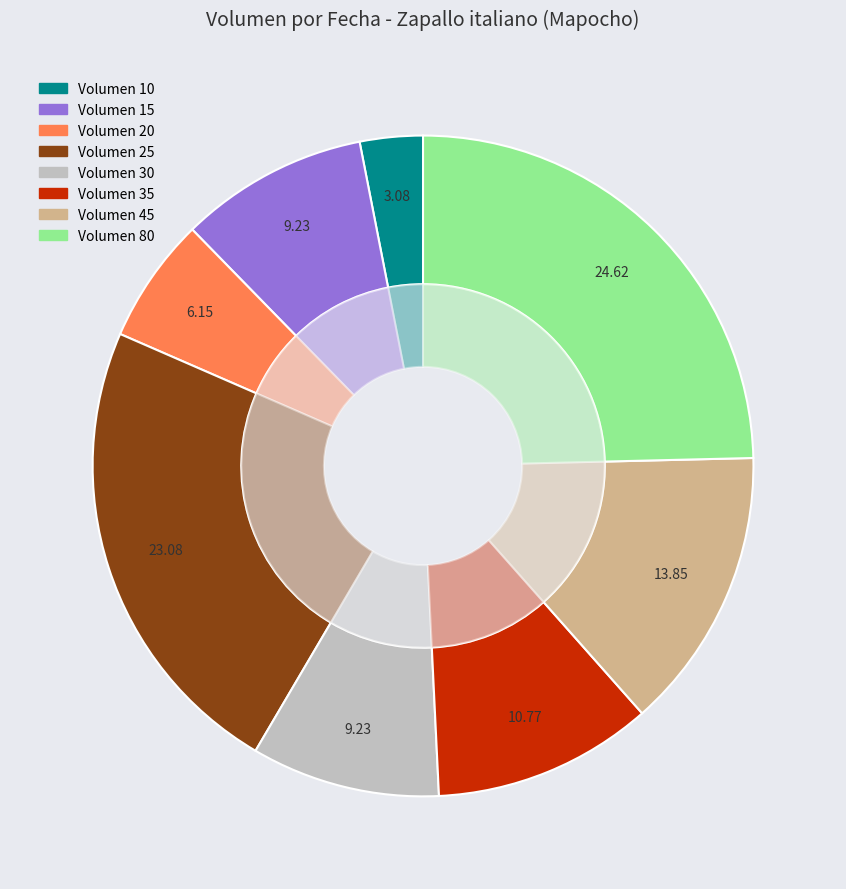

Does any single category account for the majority?

No